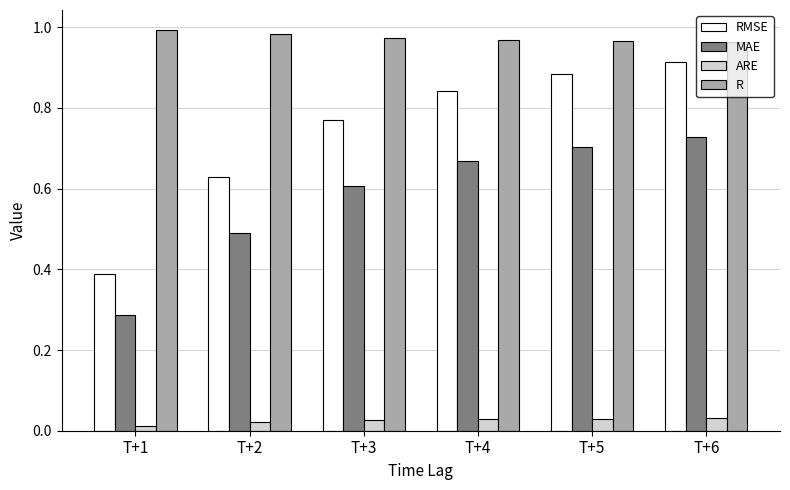

Which series has the largest total across all categories?

R